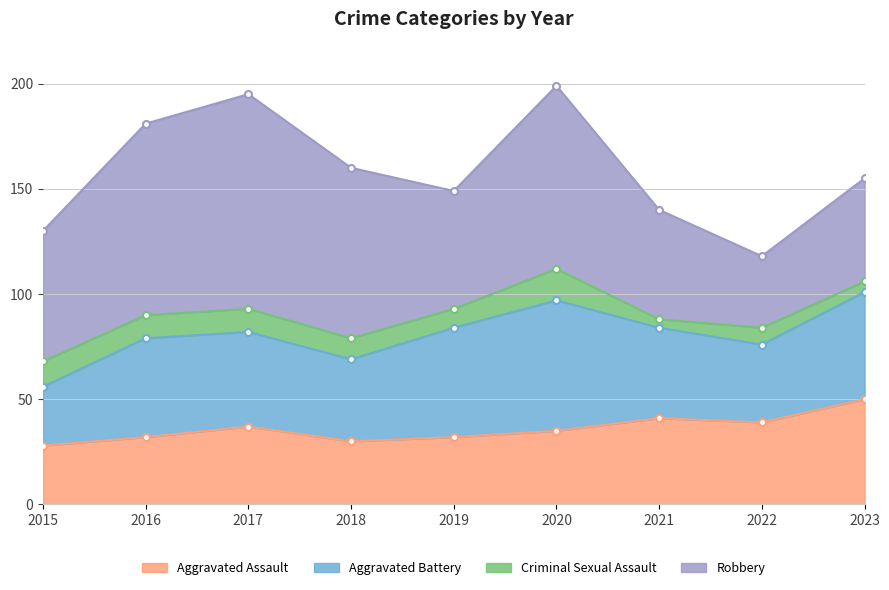

What is the minimum value shown in the chart?

4